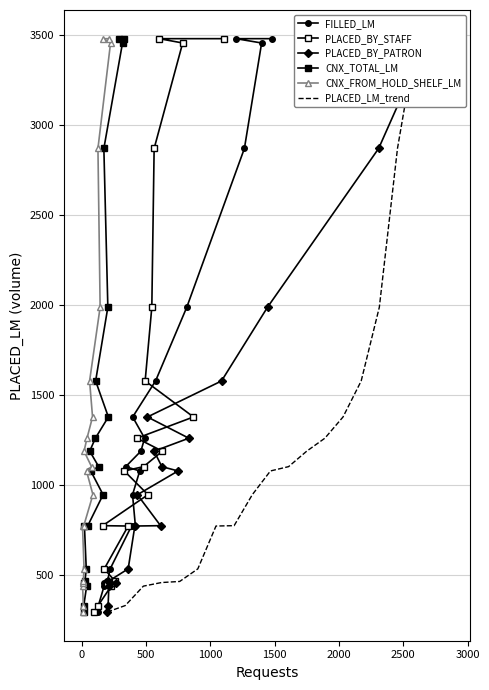

List the series in order of their peak value, highest first.

FILLED_LM, PLACED_BY_STAFF, PLACED_BY_PATRON, CNX_TOTAL_LM, CNX_FROM_HOLD_SHELF_LM, PLACED_LM_trend